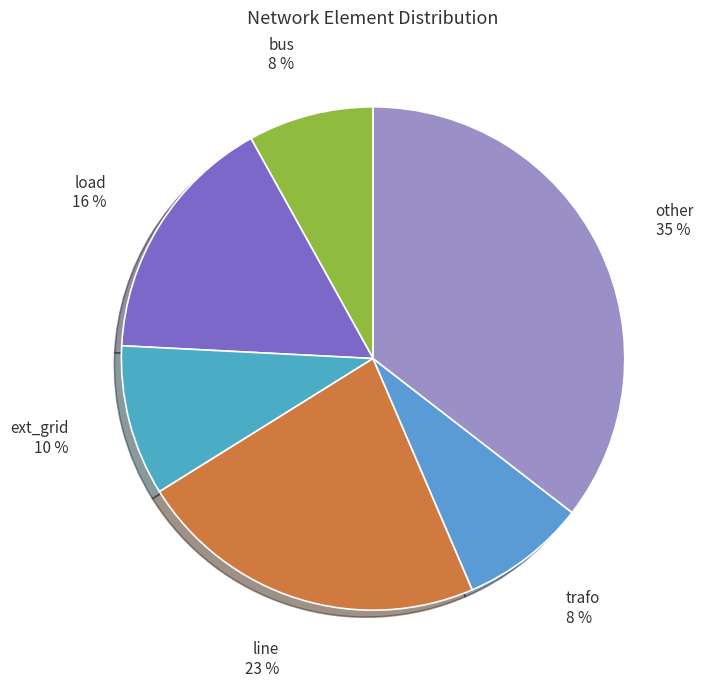

To the nearest percent, what portion does line represent?

23%